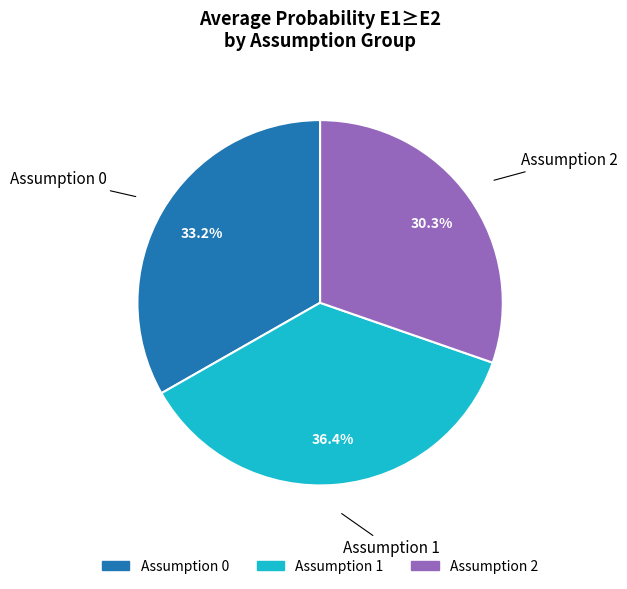

How many segments does this pie chart have?

3